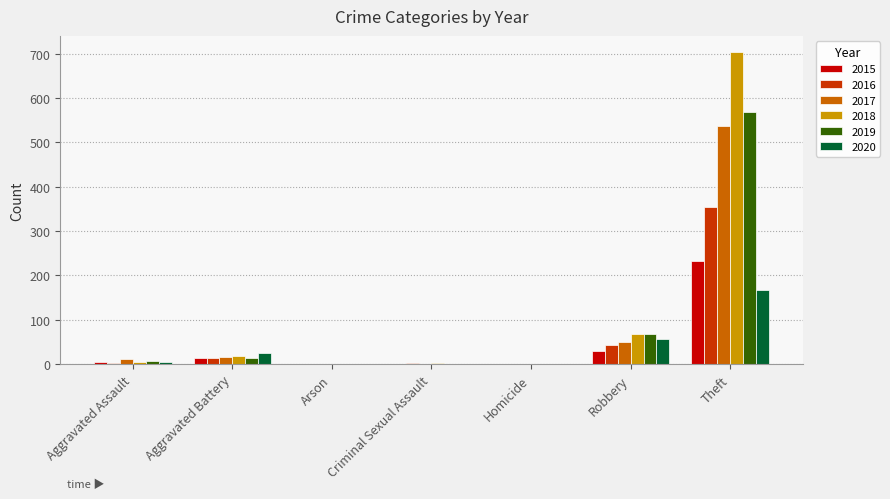

Read the 2020 value at Aggravated Assault, to the nearest 5.

5